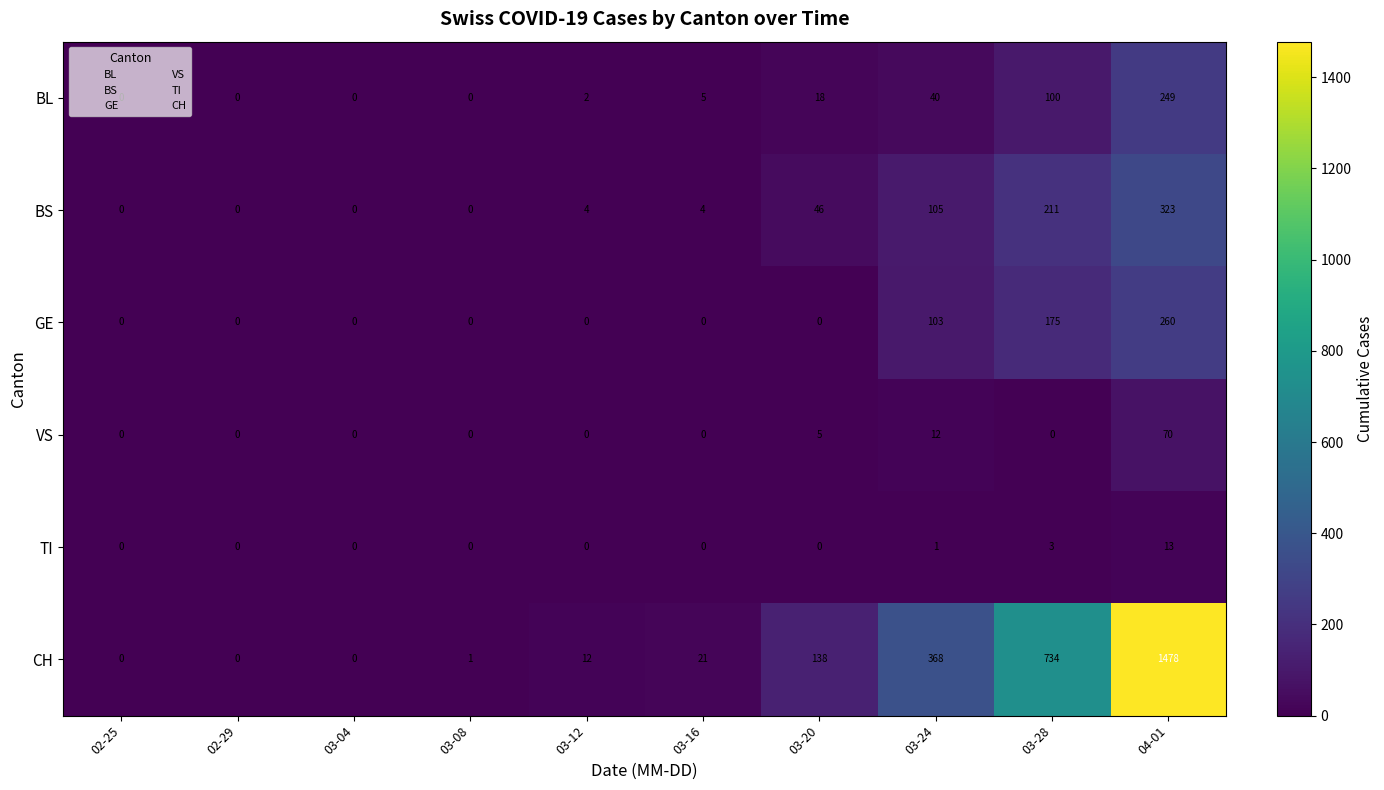

How many data points in GE are above 0?

3